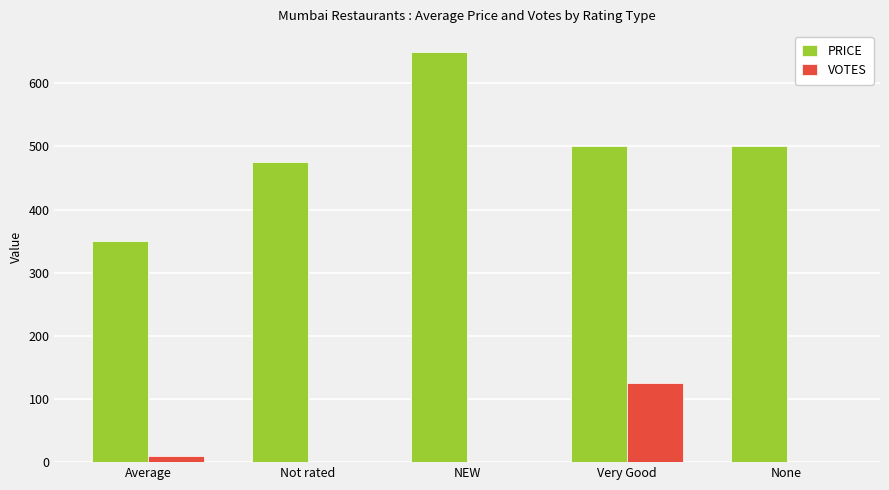

The PRICE series shows 825 at Not rated. True or false?

False